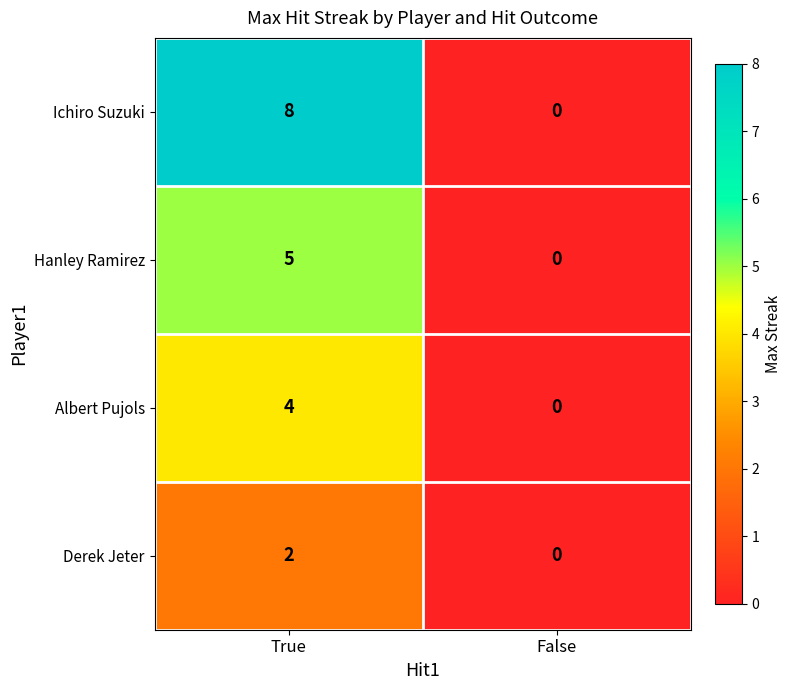

How many data points does each series have?

2